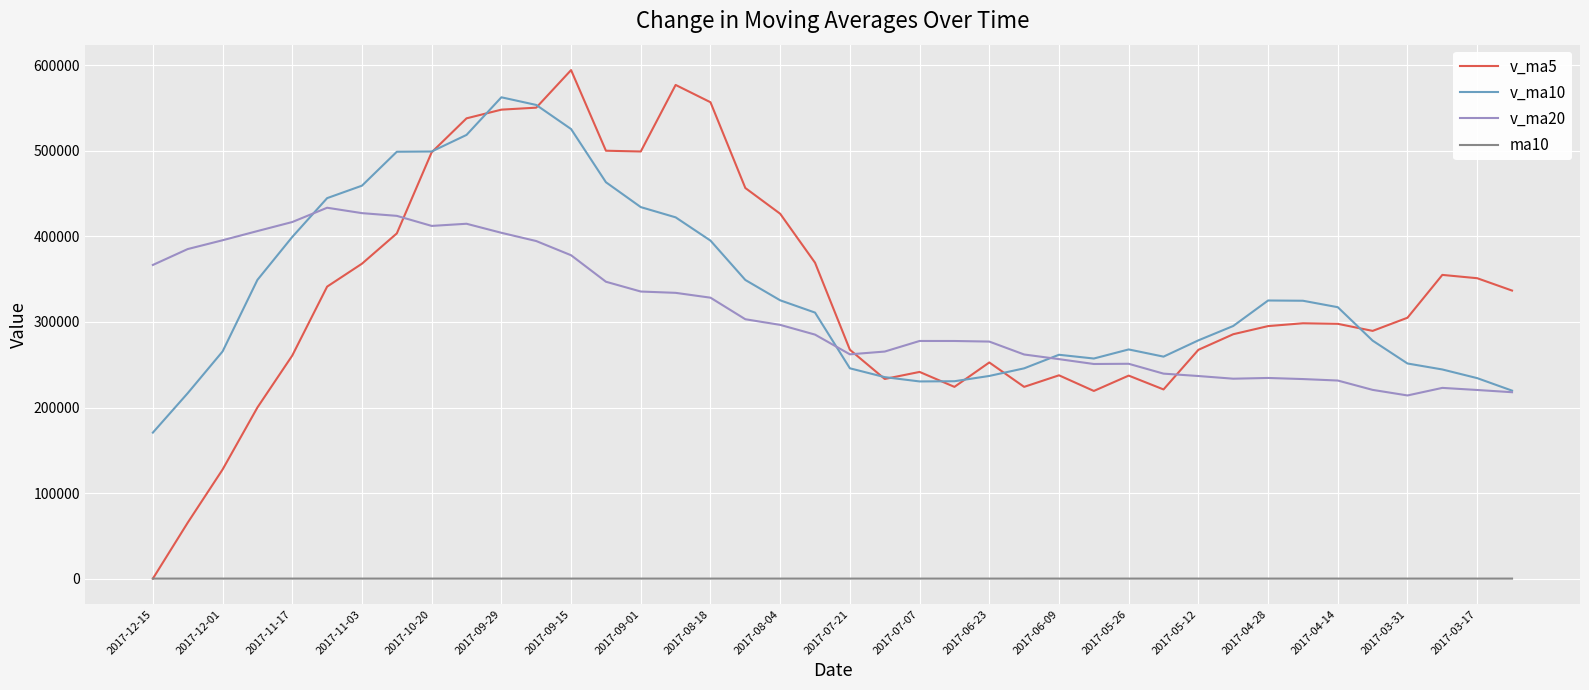

Which series has the largest range (max minus min)?

v_ma5